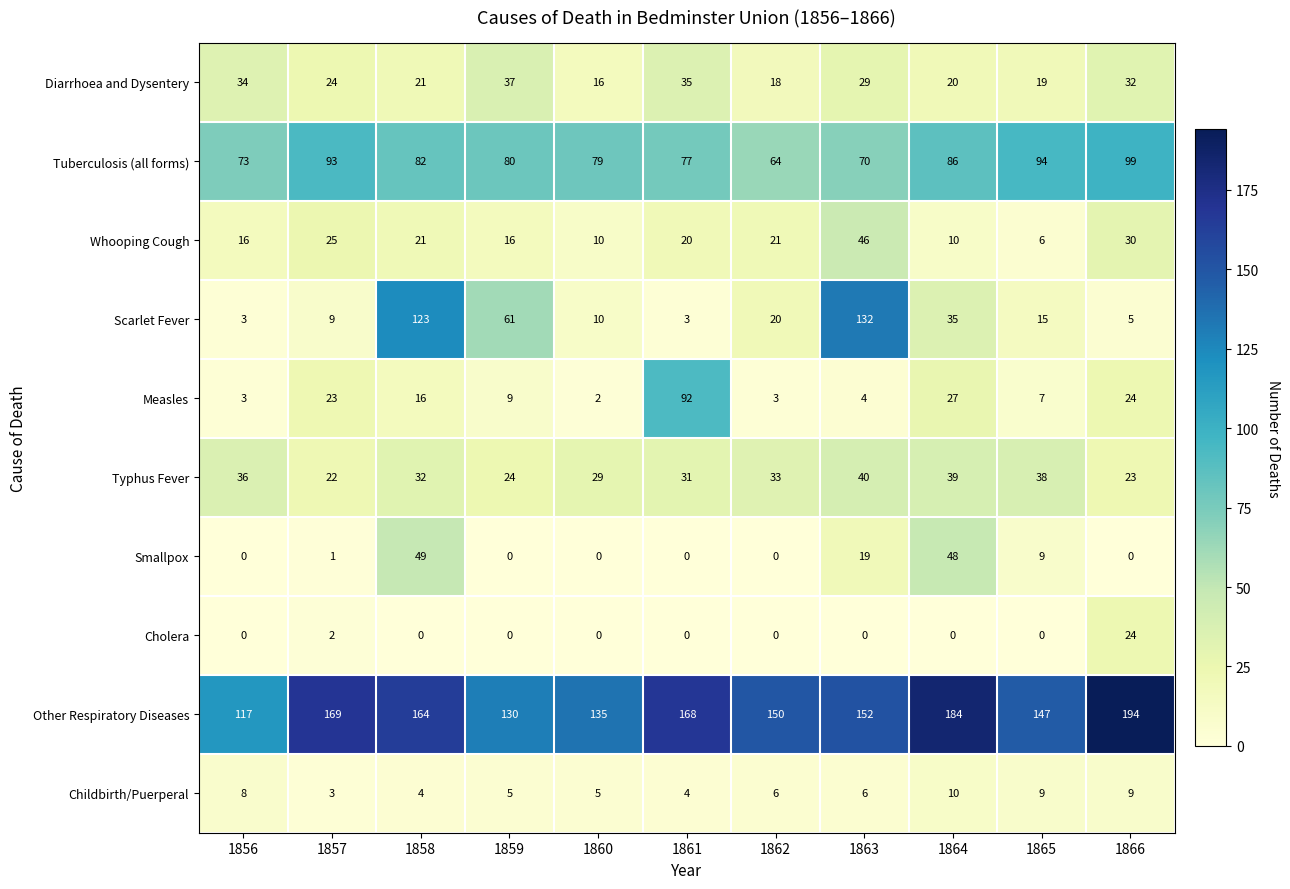

Is the value of Measles at 1864 greater than the value of Smallpox at 1863?

Yes